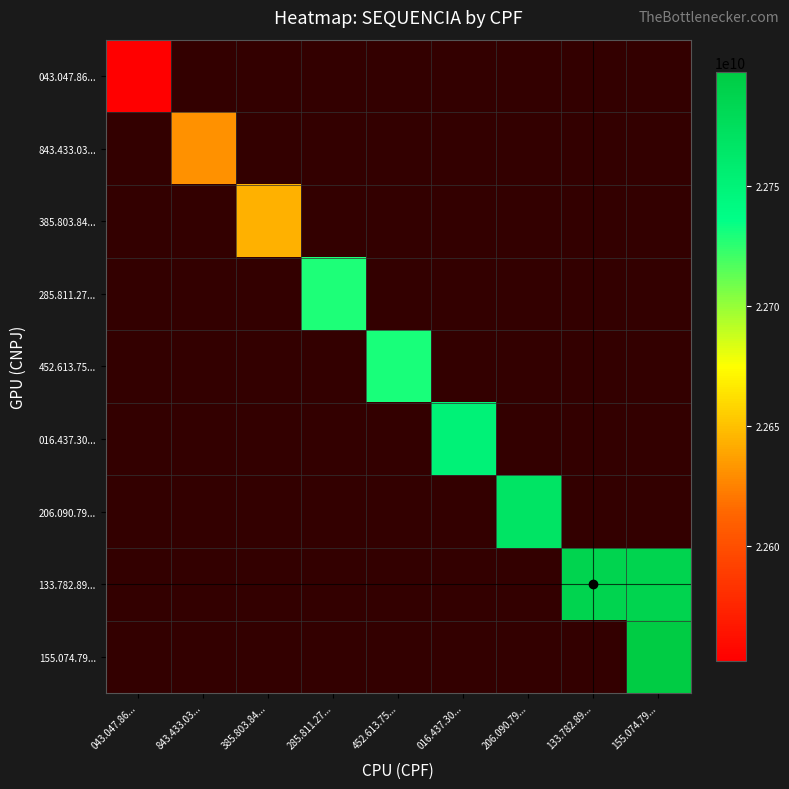

Rank the series by their average value, from lowest to highest.

043.047.86..., 843.433.03..., 385.803.84..., 285.811.27..., 452.613.75..., 016.437.30..., 206.090.79..., 133.782.89..., 155.074.79...